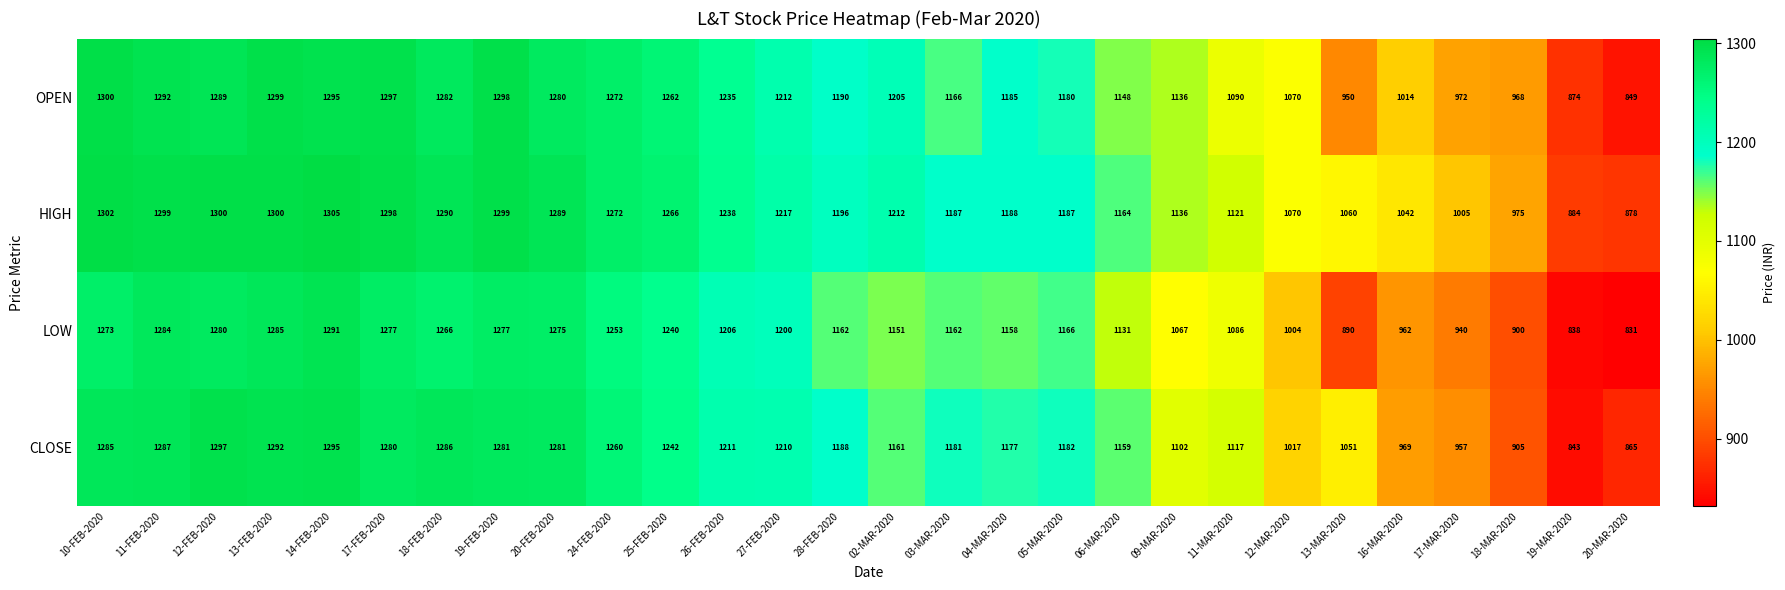

True or false: HIGH has a value of 1290 at 18-FEB-2020.

True